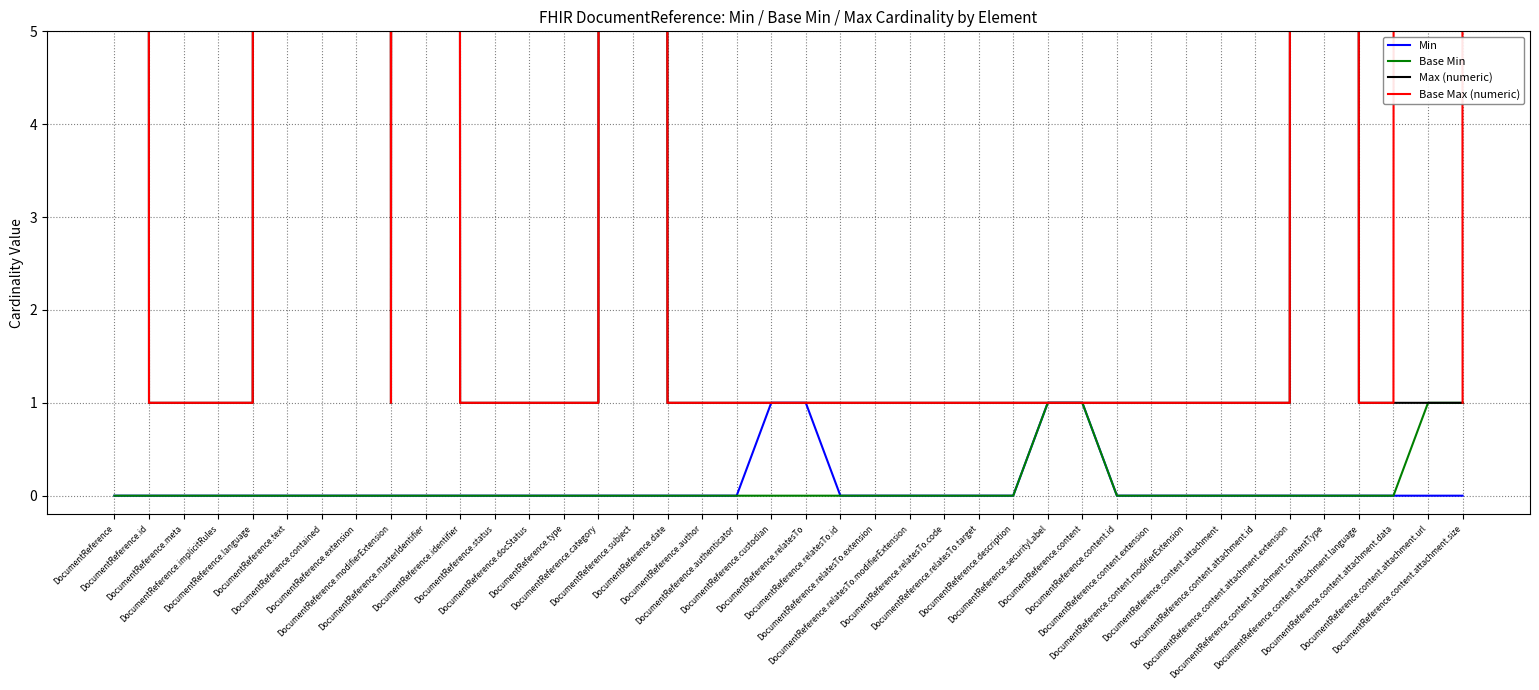

What is the total value across all series at DocumentReference.description?

2